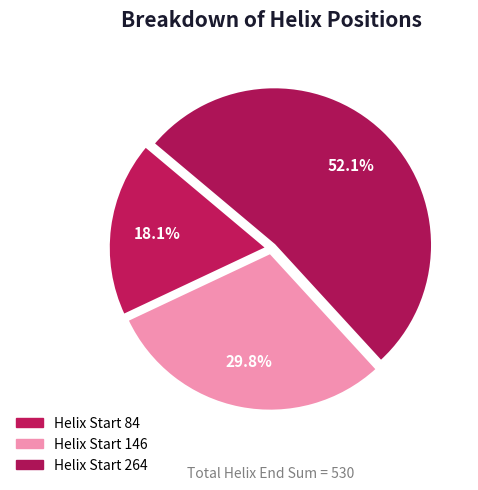

How many segments does this pie chart have?

3